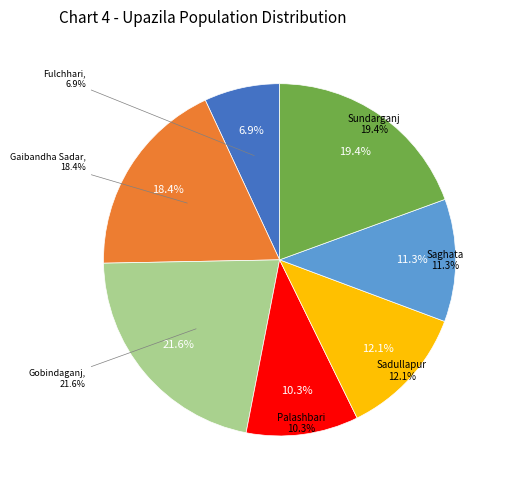

Is there any slice that represents more than half of the pie?

No